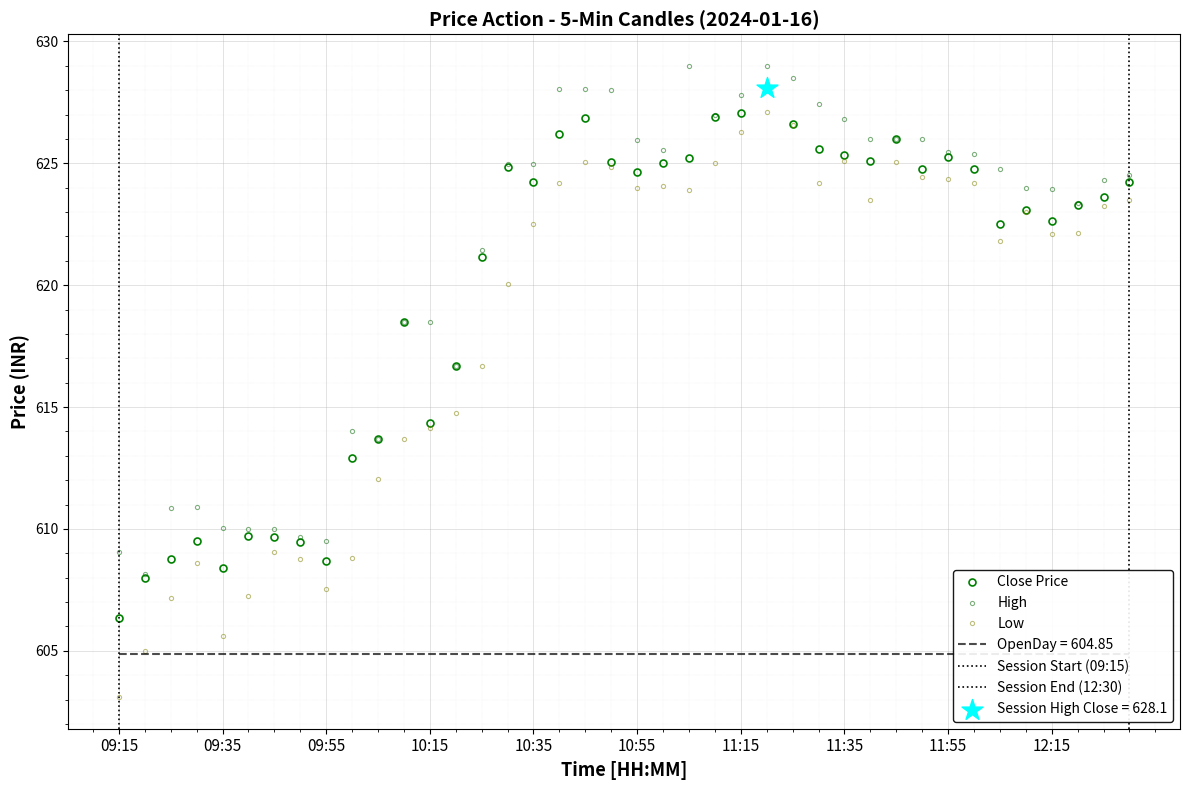

What is the total value across all series at 10:55?

1874.6